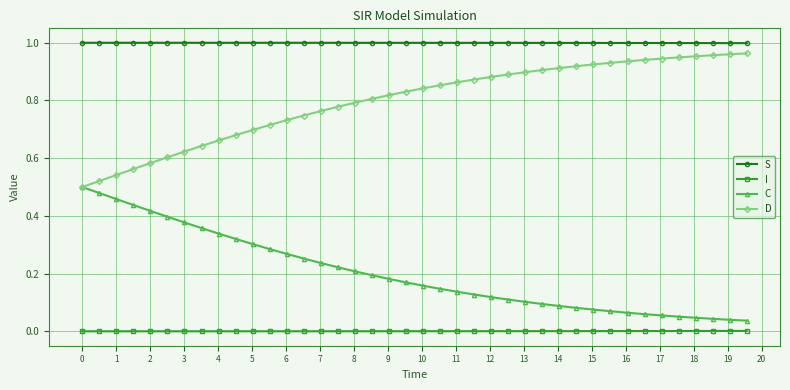

List the series in order of their overall mean, highest first.

S, D, C, I